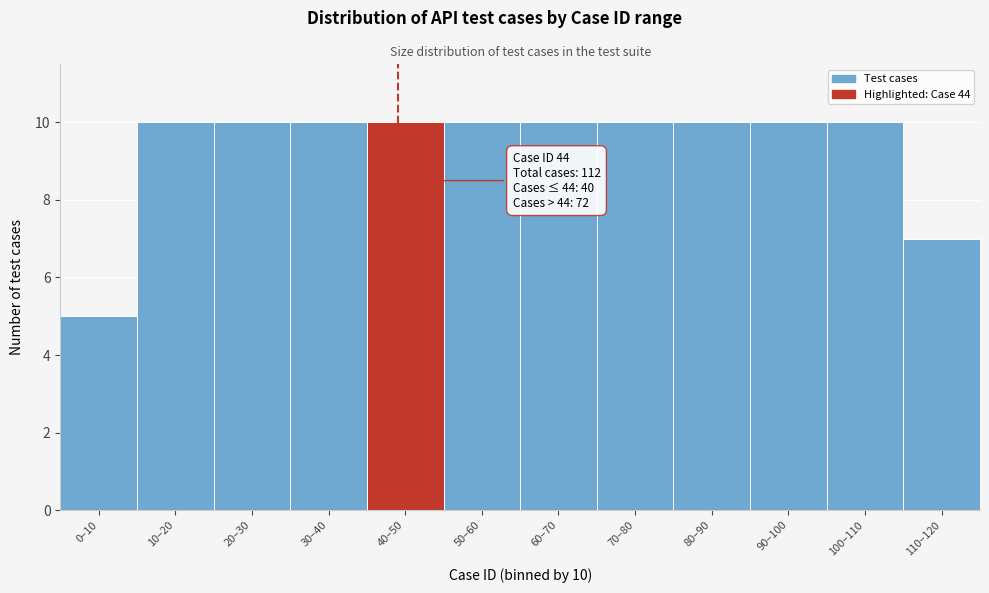

Reading left to right, what are all the values shown in this chart?

5	10	10	10	10	10	10	10	10	10	10	7